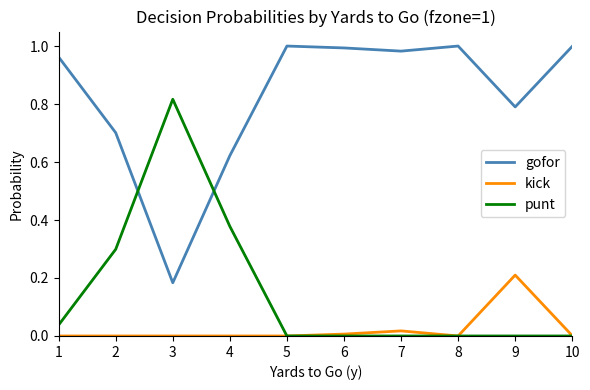

Which series has the largest total across all categories?

gofor